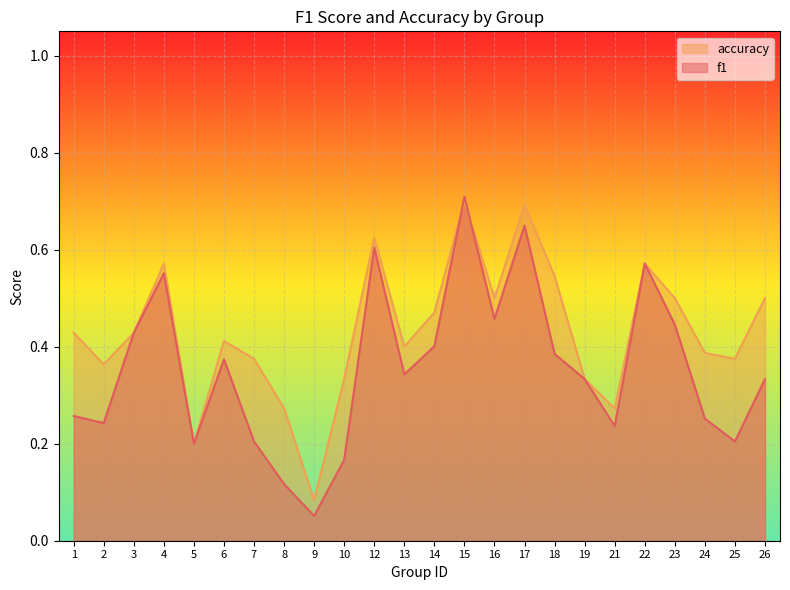

In f1, how many points are lower than both neighbors (excluding endpoints)?

7